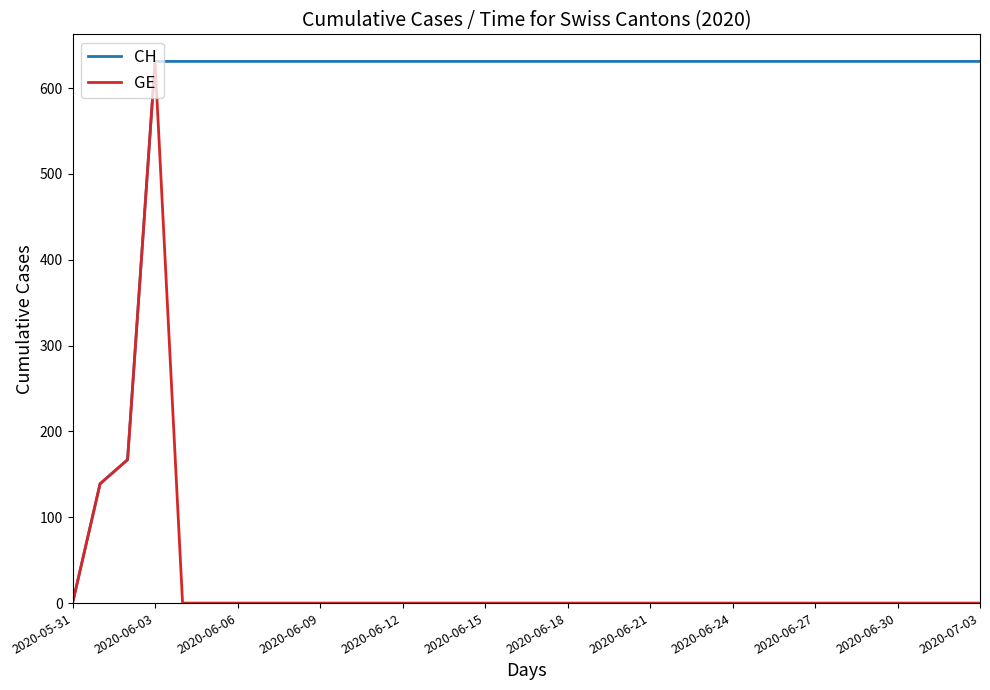

What is the greatest value displayed?

631